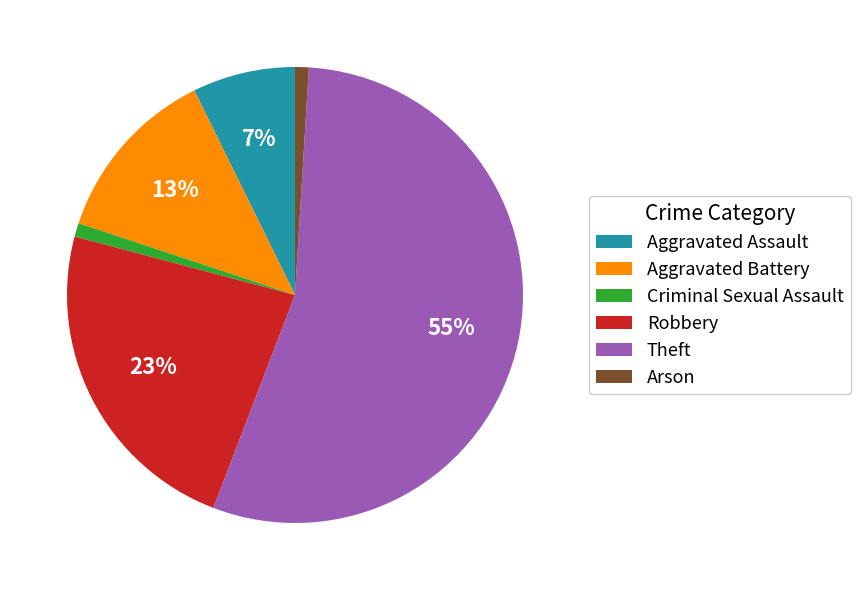

To the nearest percent, what is the combined percentage of Aggravated Assault and Aggravated Battery?

20%